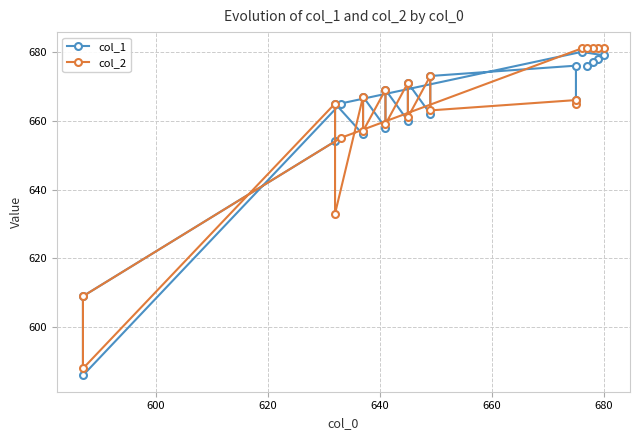

Reading left to right, transcribe all the data shown in this chart.

col_1: 666	676	673	662	671	660	669	658	667	656	665	654	609	586	665	680	679	678	677	676
col_2: 665	666	663	673	661	671	659	669	657	667	633	665	588	609	655	681	681	681	681	681